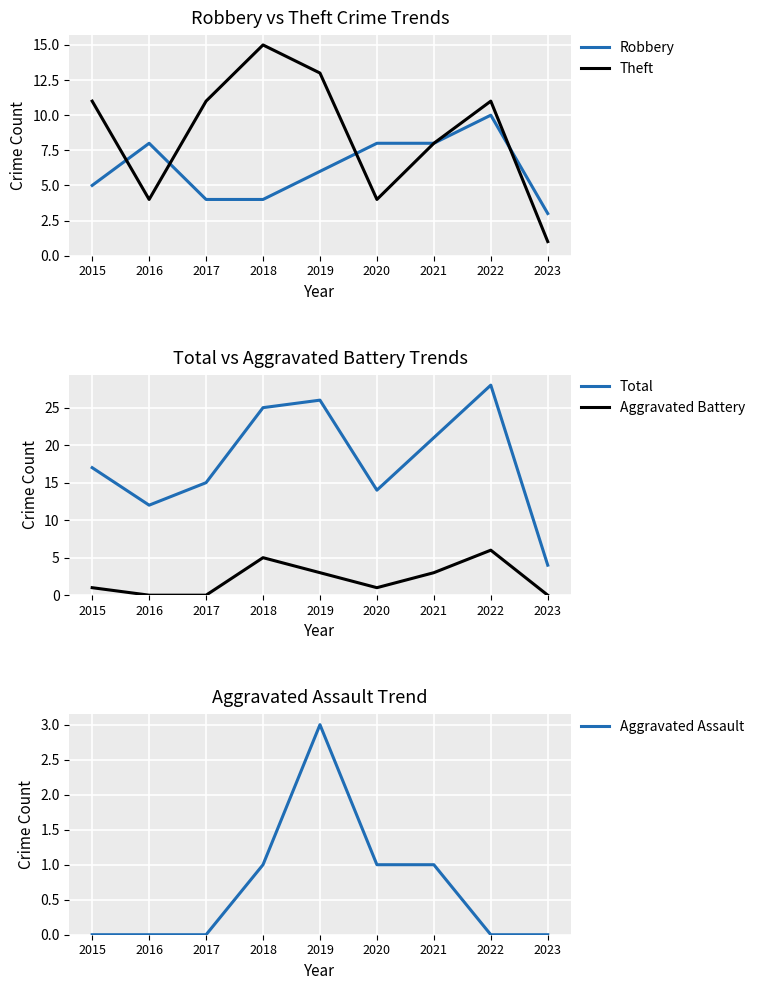

True or false: Robbery has a value of 2 at 2018.

False